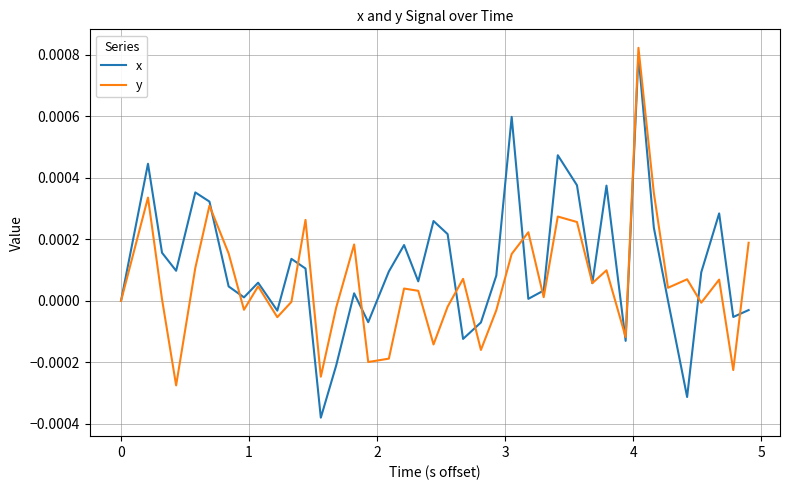

Which series has the largest total across all categories?

x